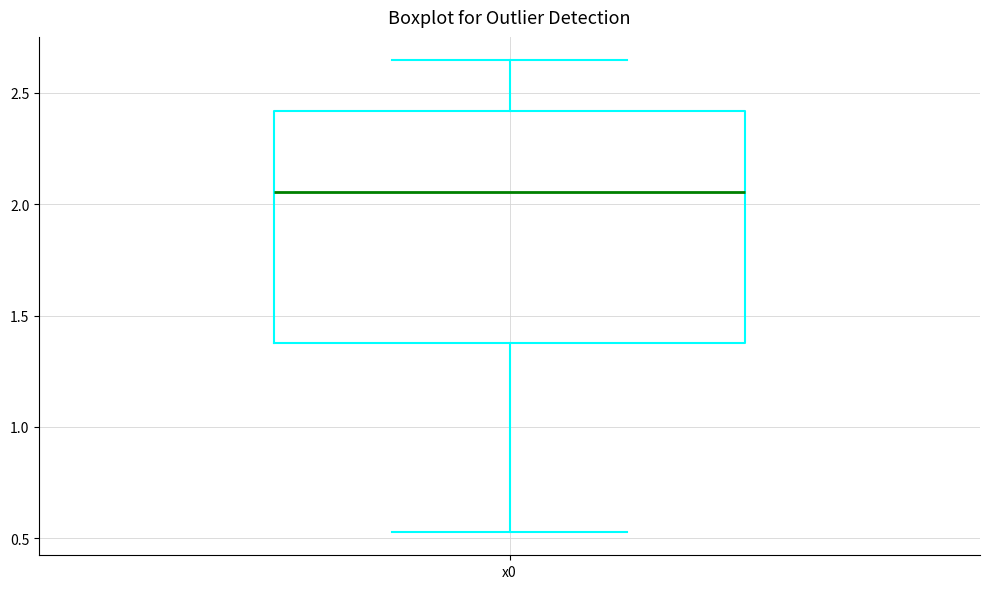

Read this box plot against the y-axis: the position of the median line, the range covered by the box, and the ends of both whiskers. The values are not printed on the chart, so give them approximately, as read against the axis.

median 2.05, box 1.40 to 2.40, whiskers 0.55 to 2.65